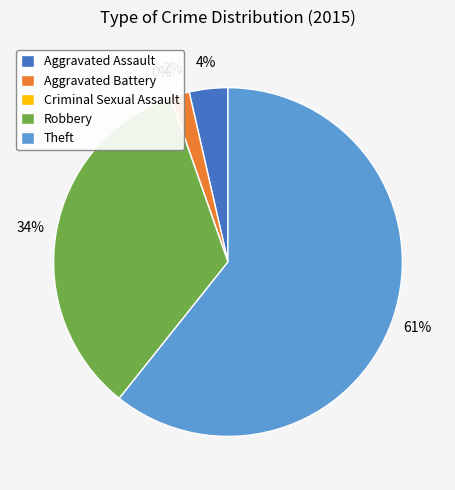

What percentage is NOT represented by Criminal Sexual Assault?

100.0%